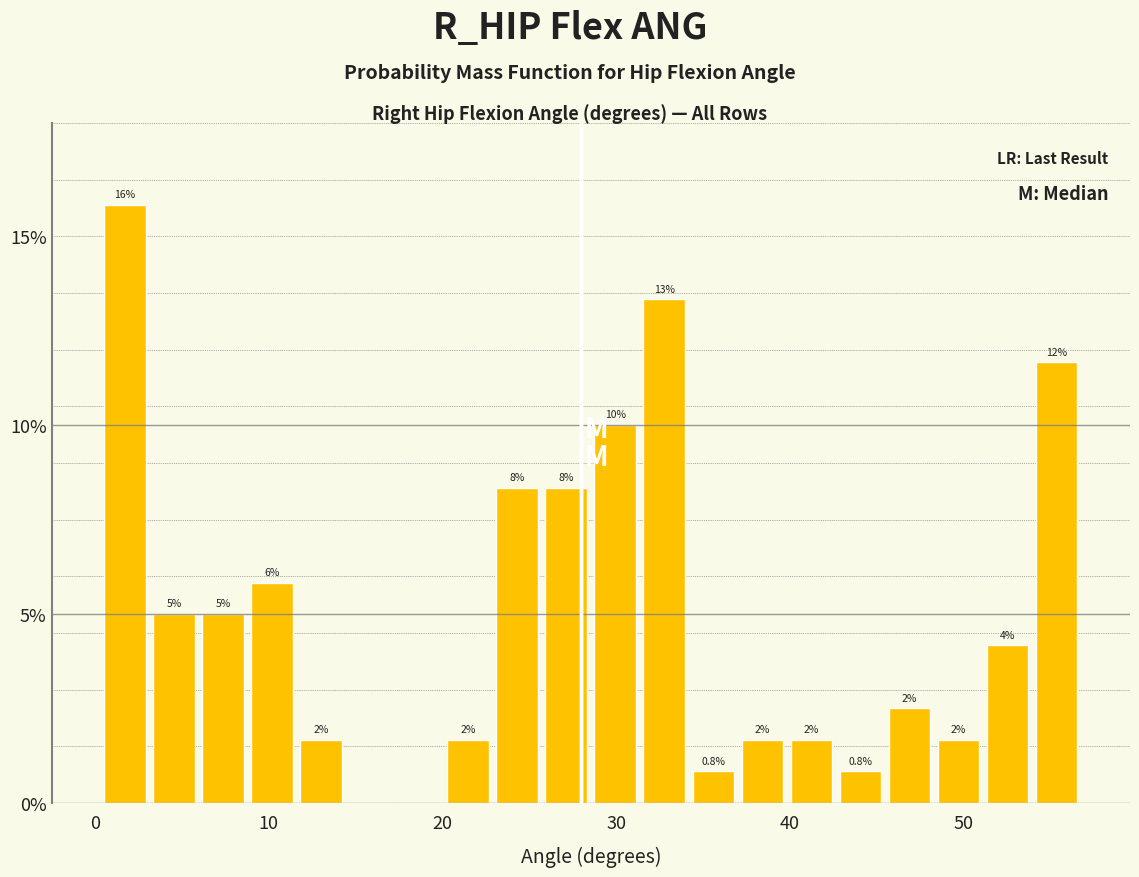

Read against the x-axis, roughly where is the centre of the tallest bar?

2